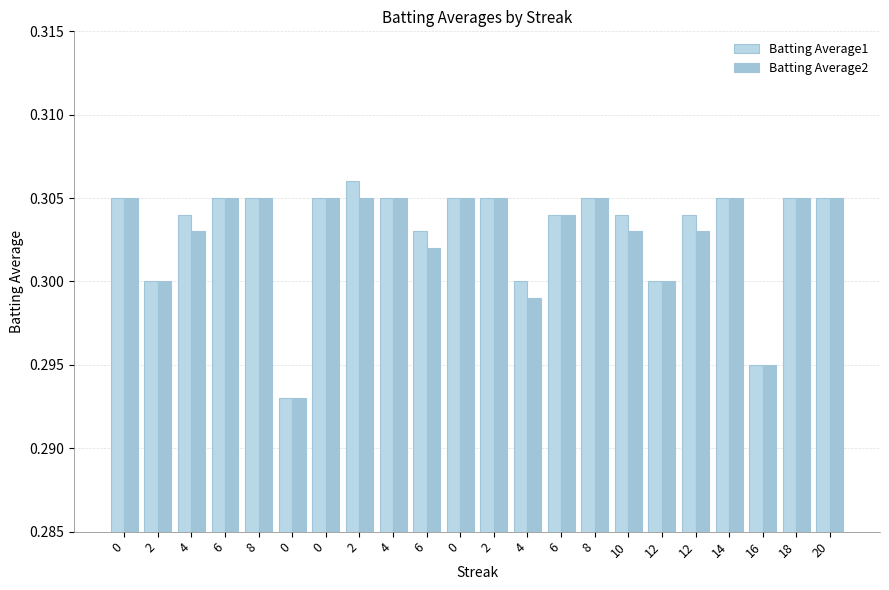

True or false: Batting Average1 has a value of 0.3 at 0.

True